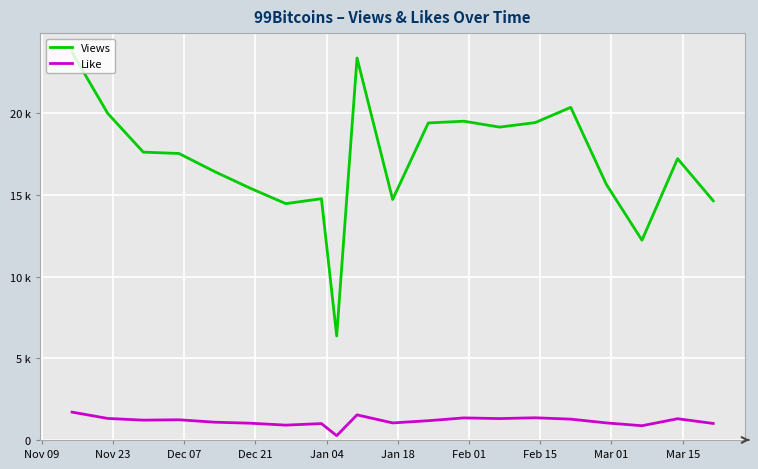

Does the chart display data point markers on the line(s)?

No